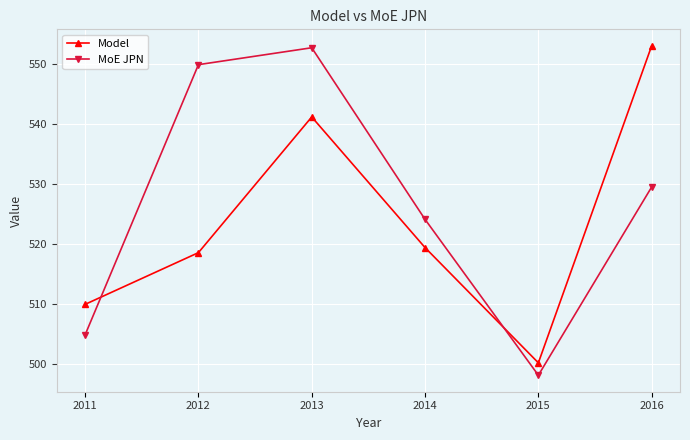

What is the value of the Model point at the 2nd from the left?

518.6